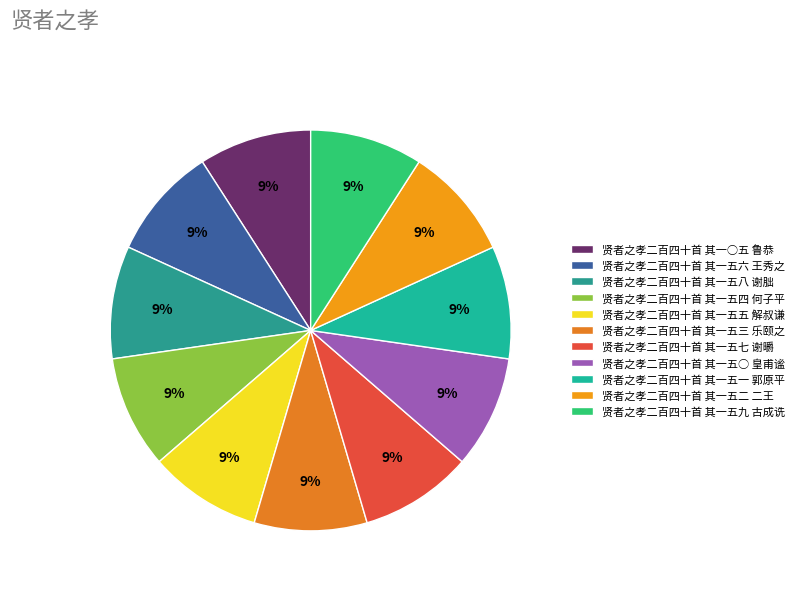

The 贤者之孝二百四十首 其一五五 解叔谦 slice represents 9% of the pie. True or false?

True